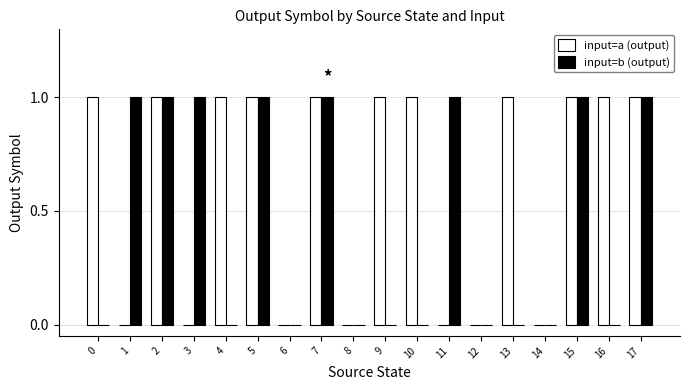

Which series changed the most between 7 and 13?

input=b (output)